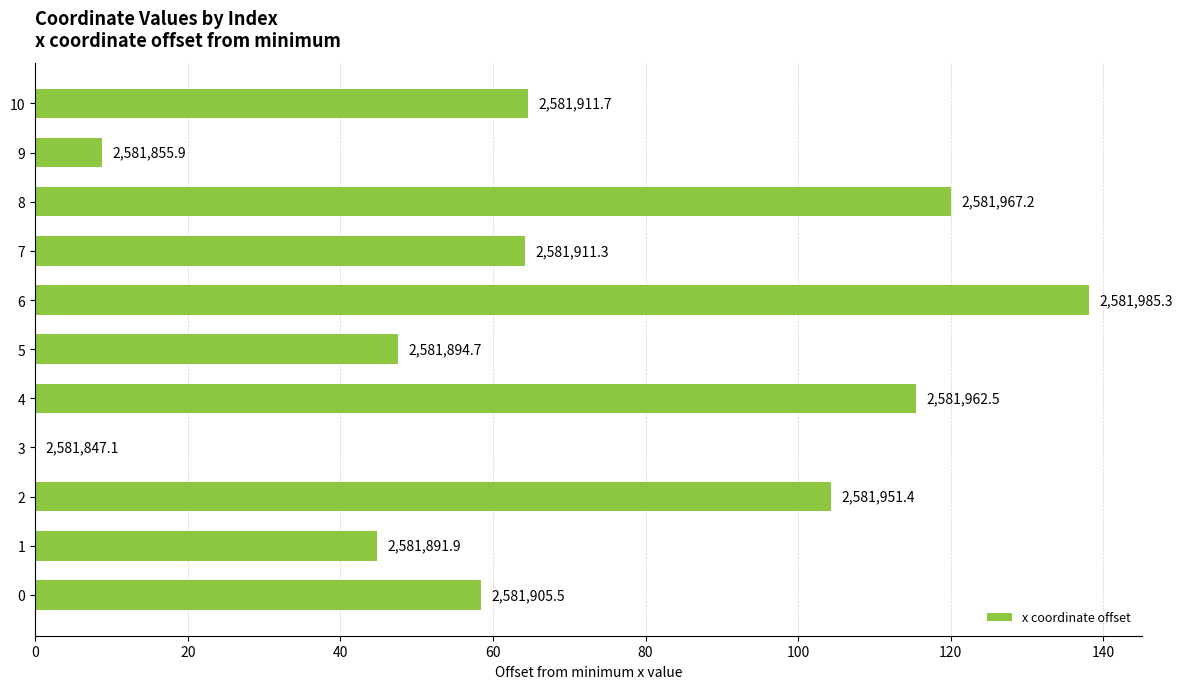

At which label is the value closest to 69?

10